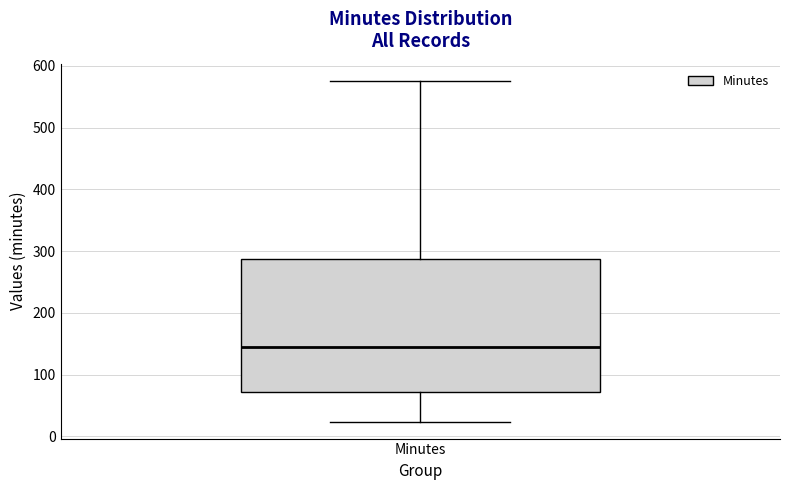

Read this box plot against the y-axis: the position of the median line, the range covered by the box, and the ends of both whiskers. The values are not printed on the chart, so give them approximately, as read against the axis.

median 140, box 70 to 290, whiskers 20 to 580